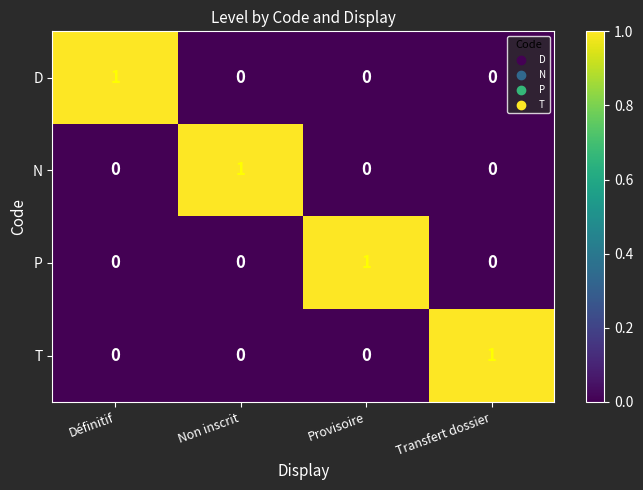

Is it true that D equals 0 at Transfert dossier?

True